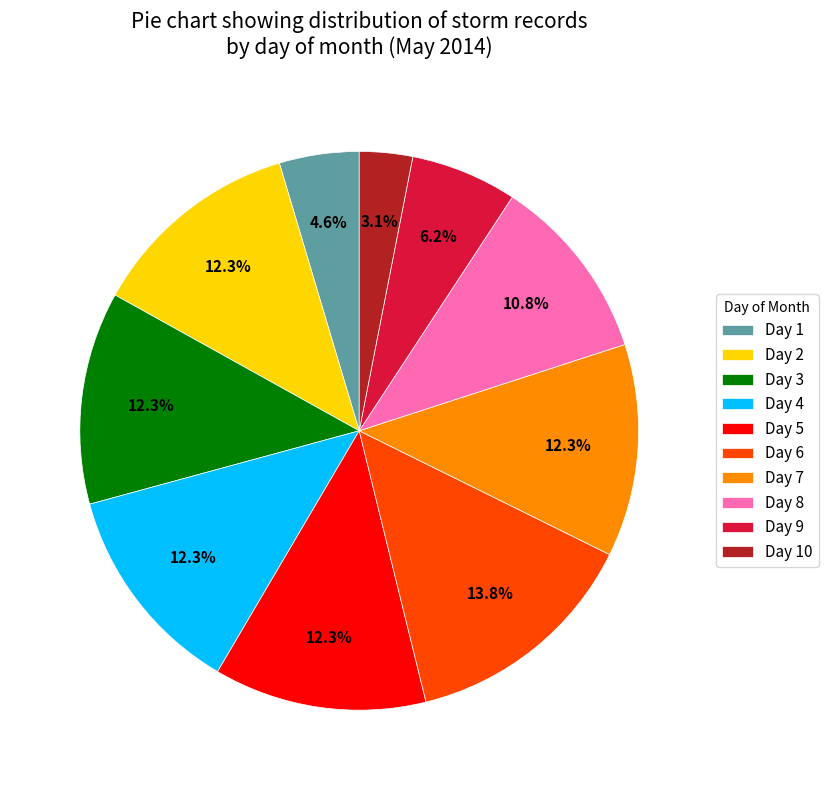

Is there a majority slice in this chart?

No